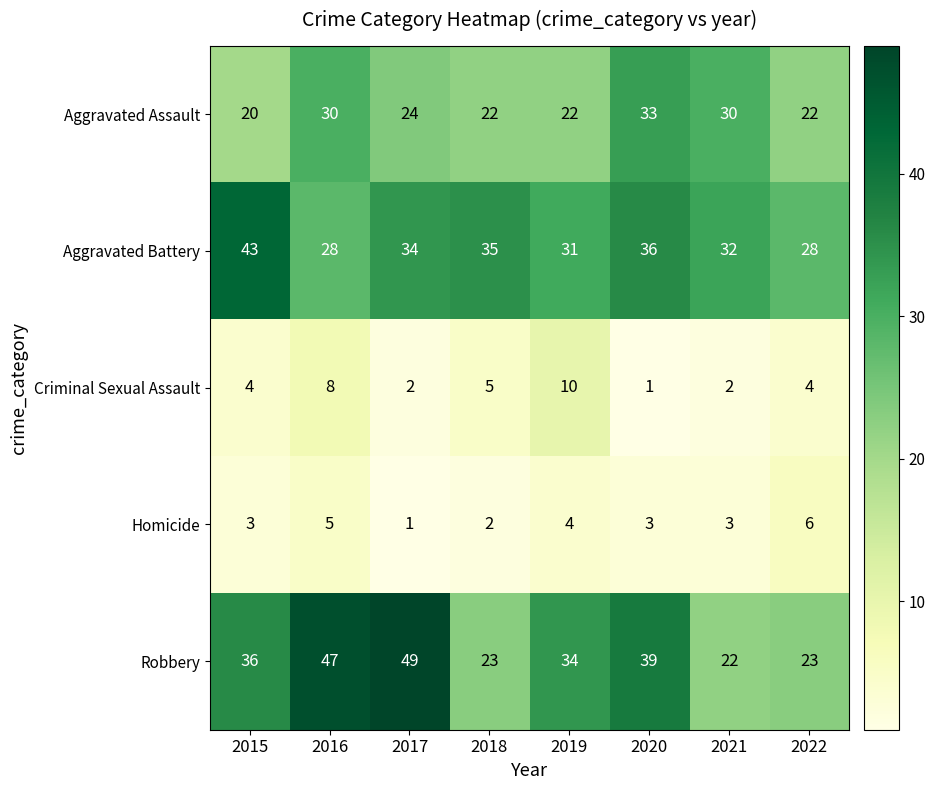

At which category does the chart reach its peak across all series?

2017